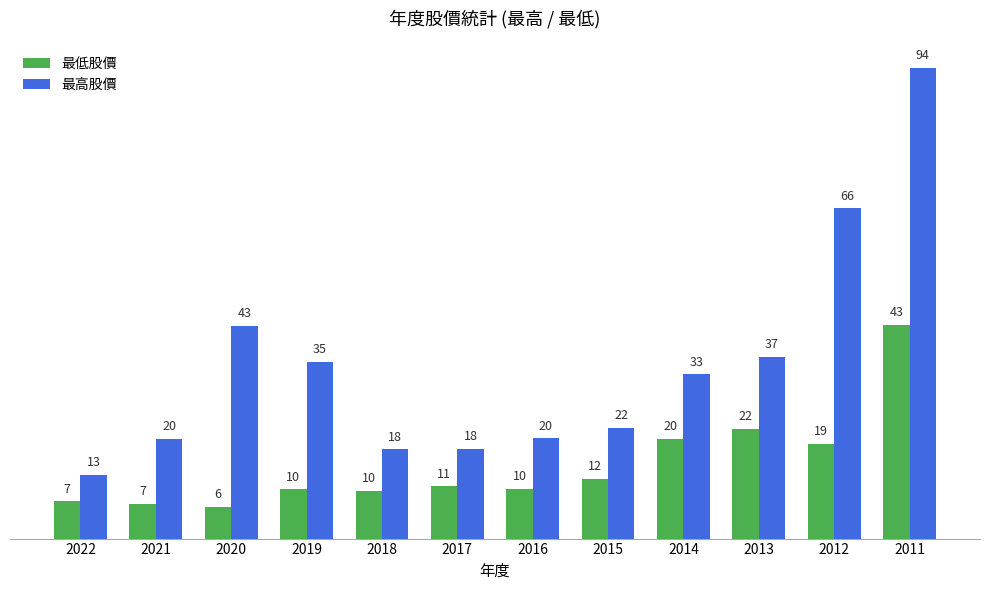

True or false: 最高股價 has a value of 36.5 at 2013.

True